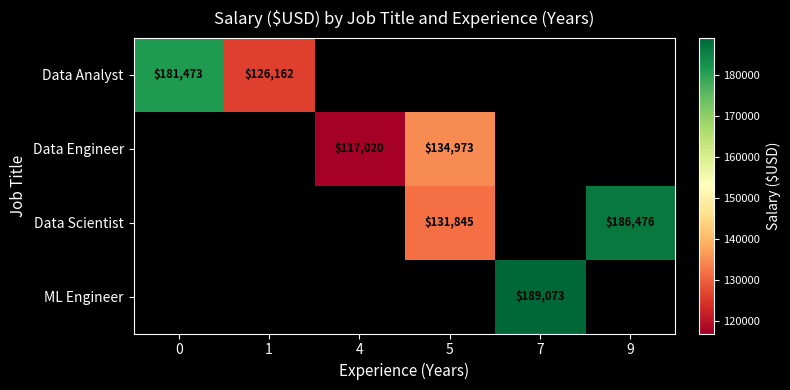

The Data Engineer series shows 117020 at 4. True or false?

True